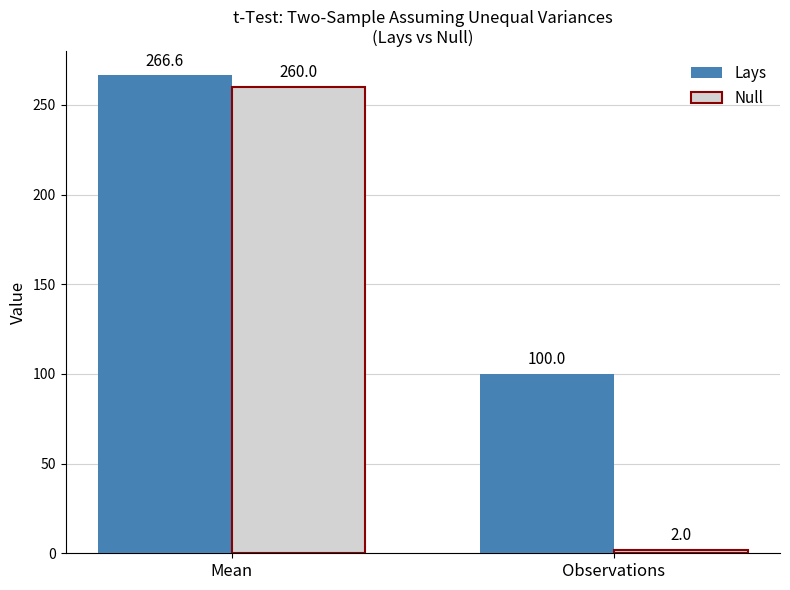

What is the approximate value of Null at Mean?

260.0